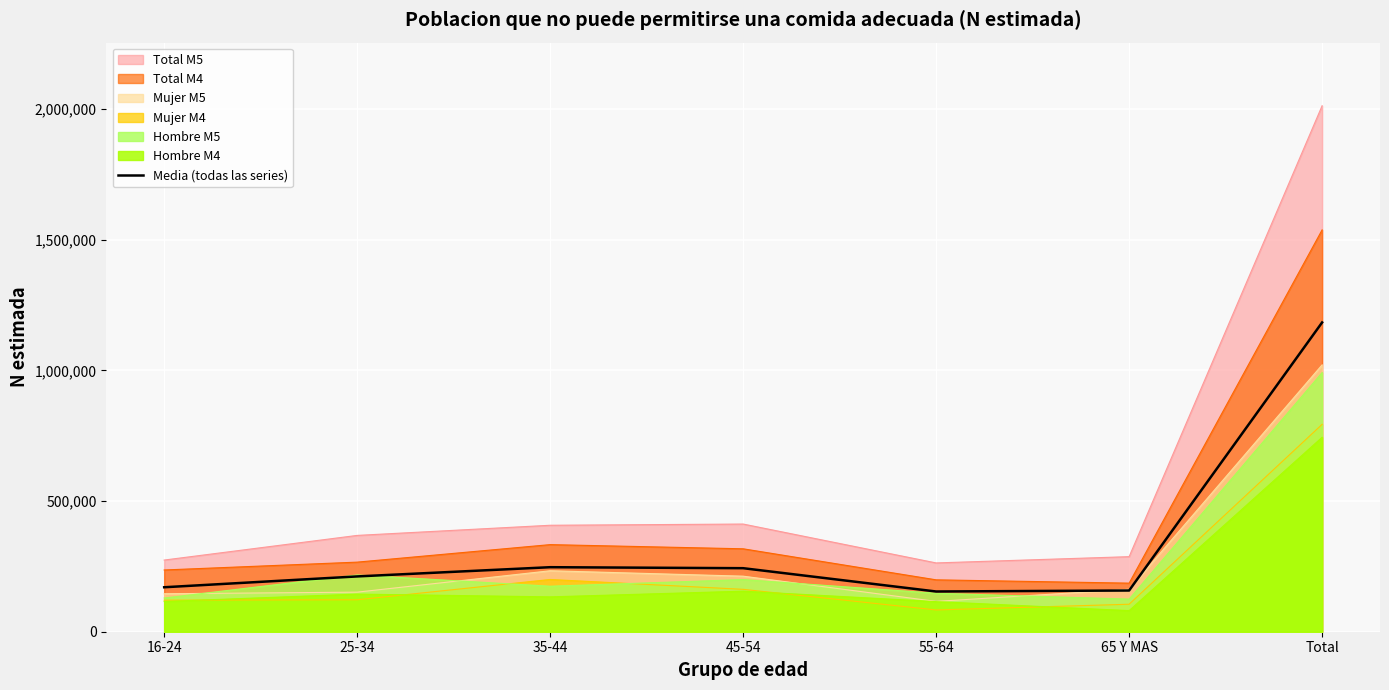

How many lines are shown in the chart?

7